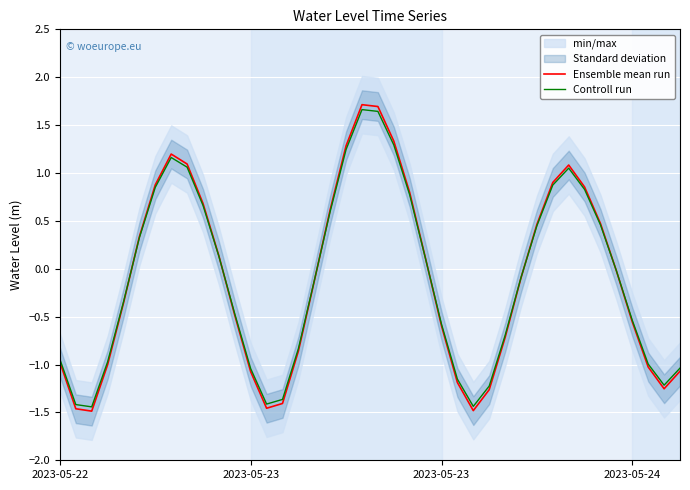

Rank the series by their average value, from lowest to highest.

Ensemble mean run, Controll run